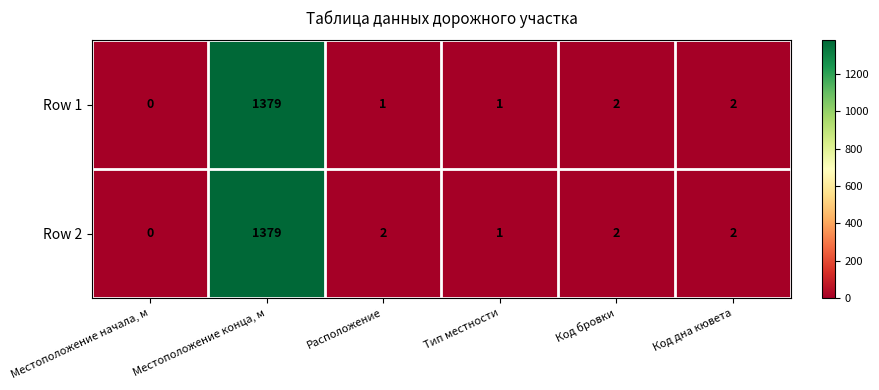

What is the average value of the Row 2 series?

231